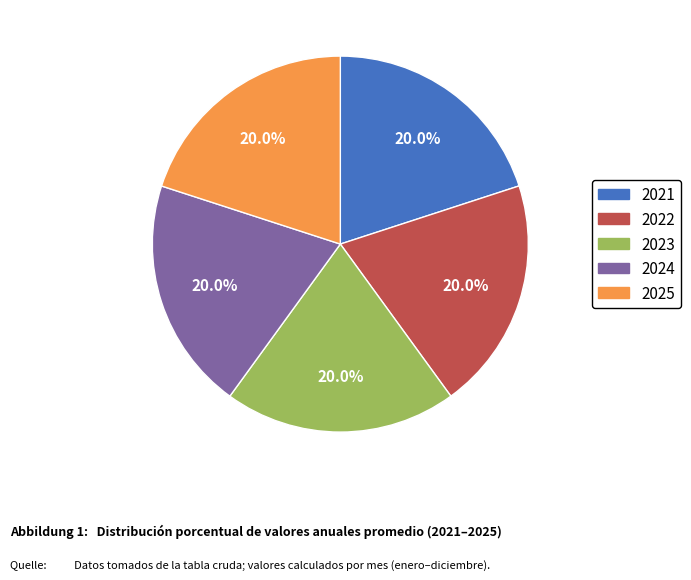

What is the ratio of the value at 2025 to the value at 2023?

1.0